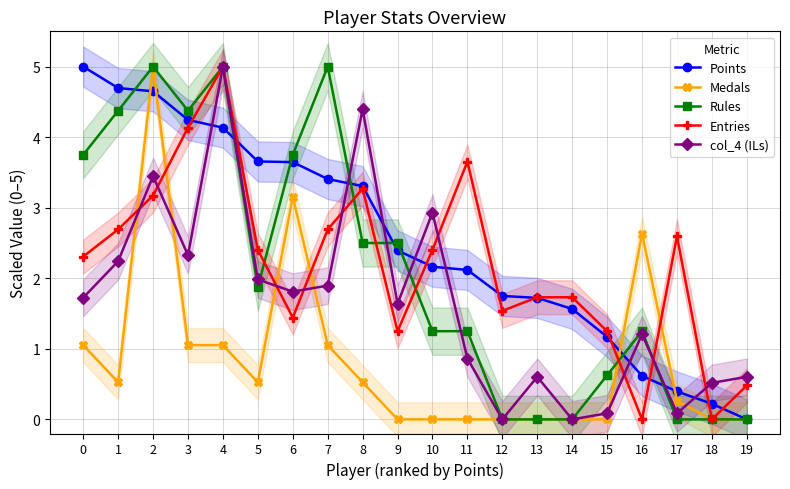

What is the difference between the maximum and minimum values in the Rules series?

5.0